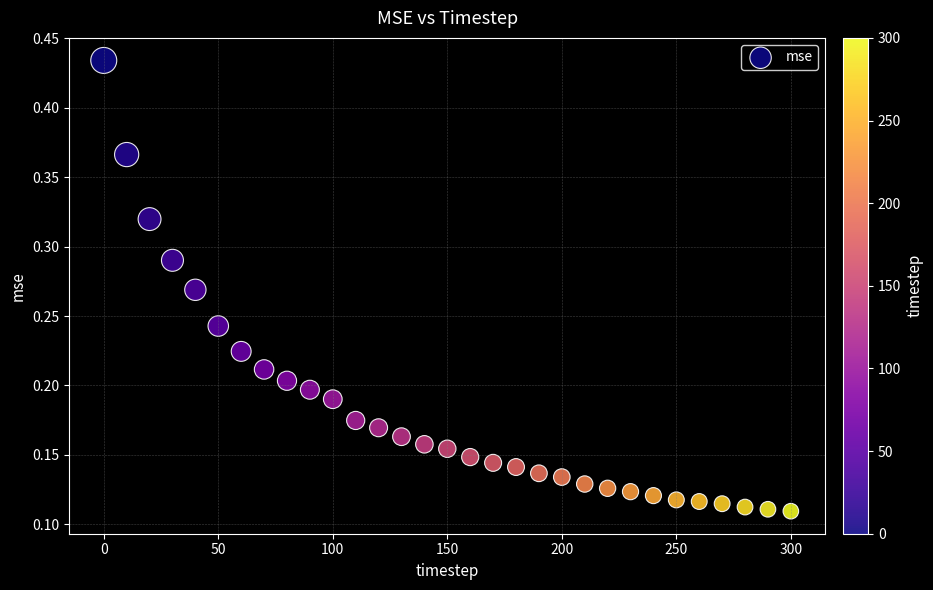

What is the range of X values (max minus min)?

300.0